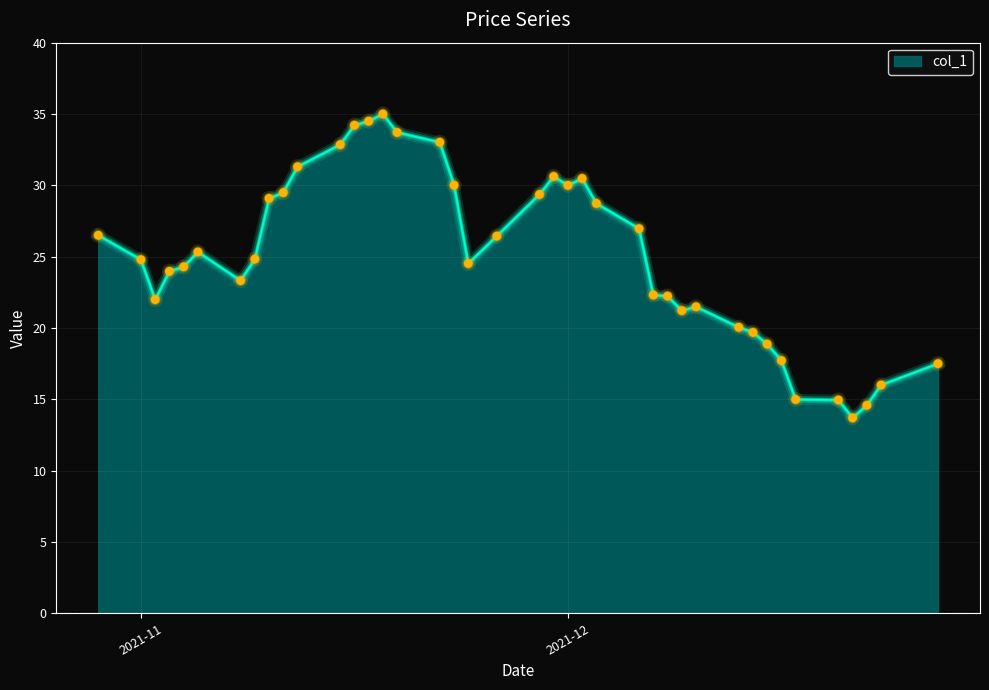

What is the difference between the maximum and minimum values?

21.3